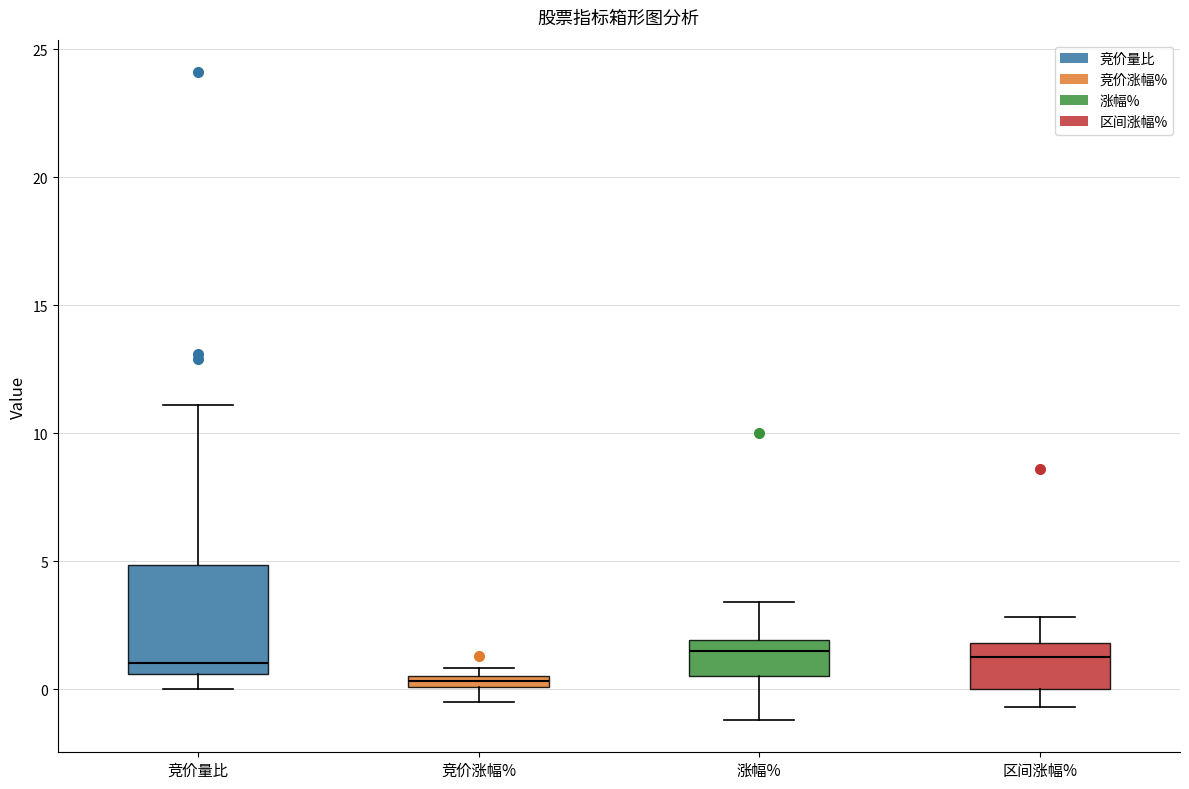

Which box has the lowest median line?

竞价涨幅%